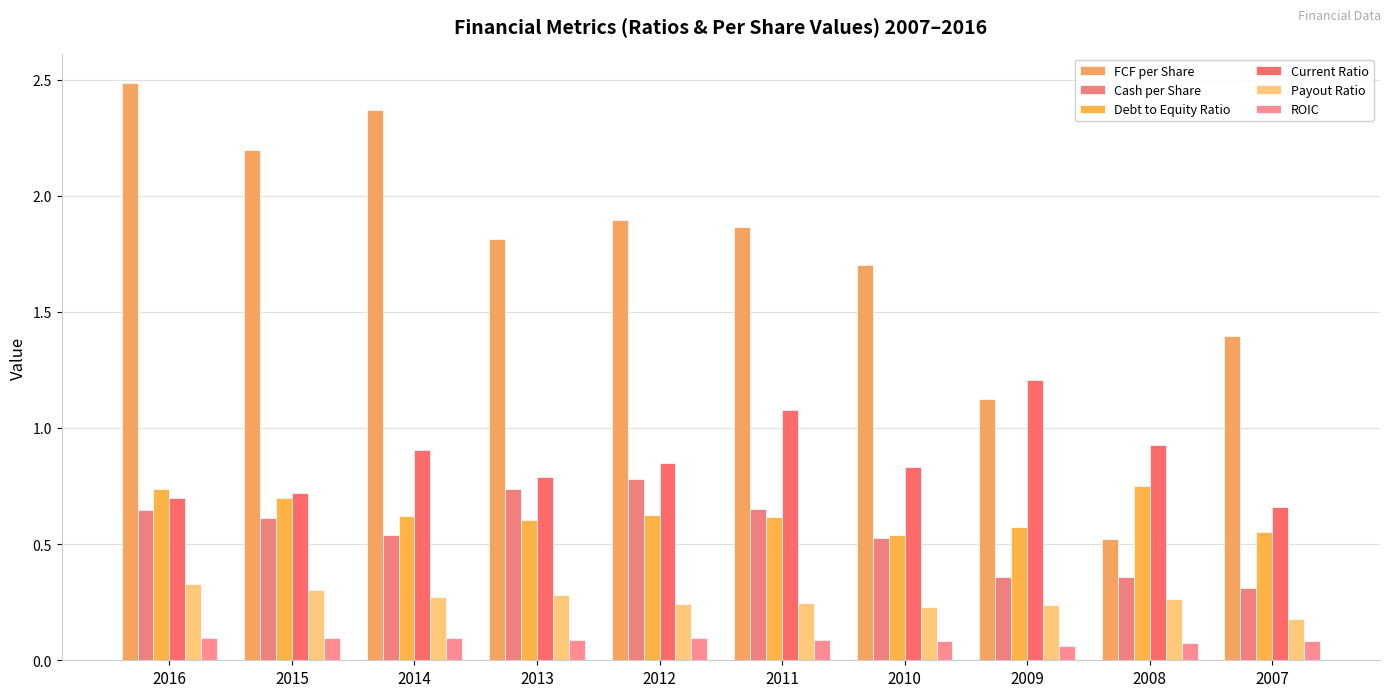

How many series are shown in this chart?

6